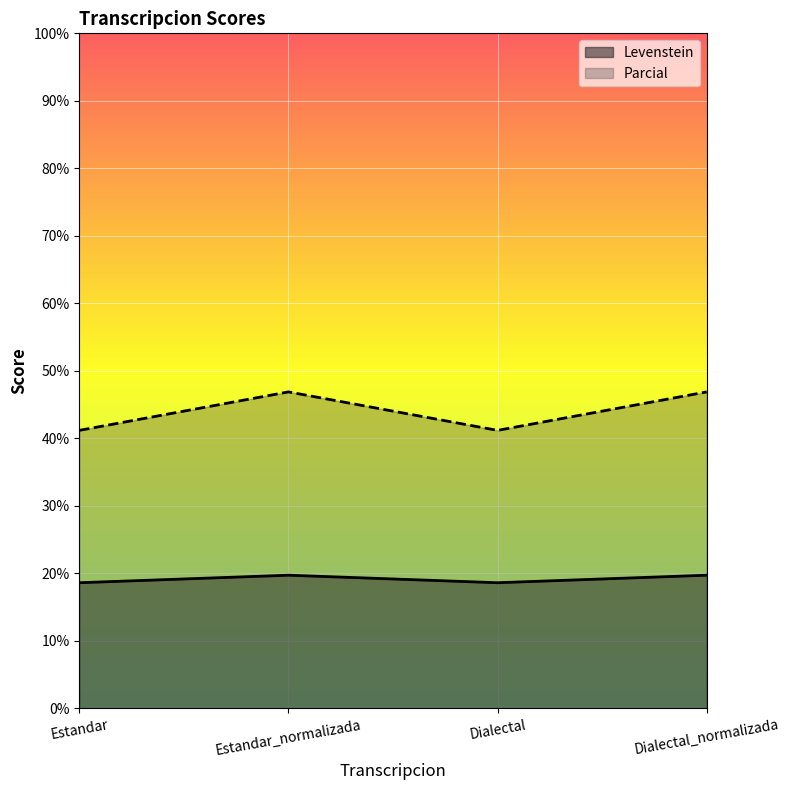

Is the value of Parcial at Estandar_normalizada greater than the value of Levenstein at Dialectal?

Yes